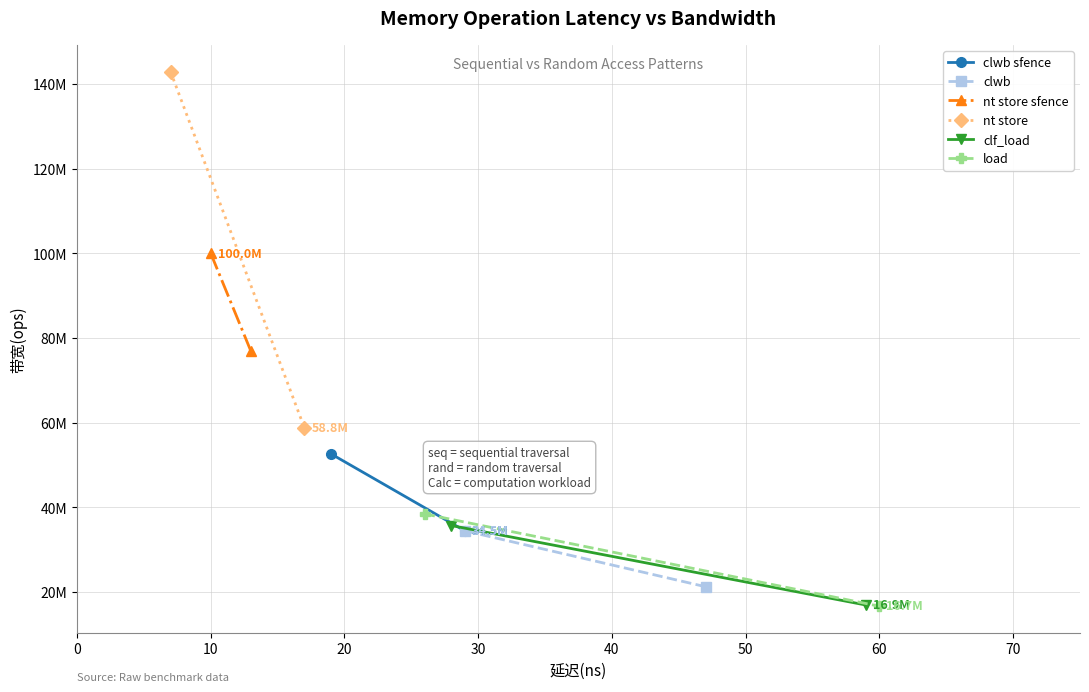

What is the average value of the clf_load series?

26331718